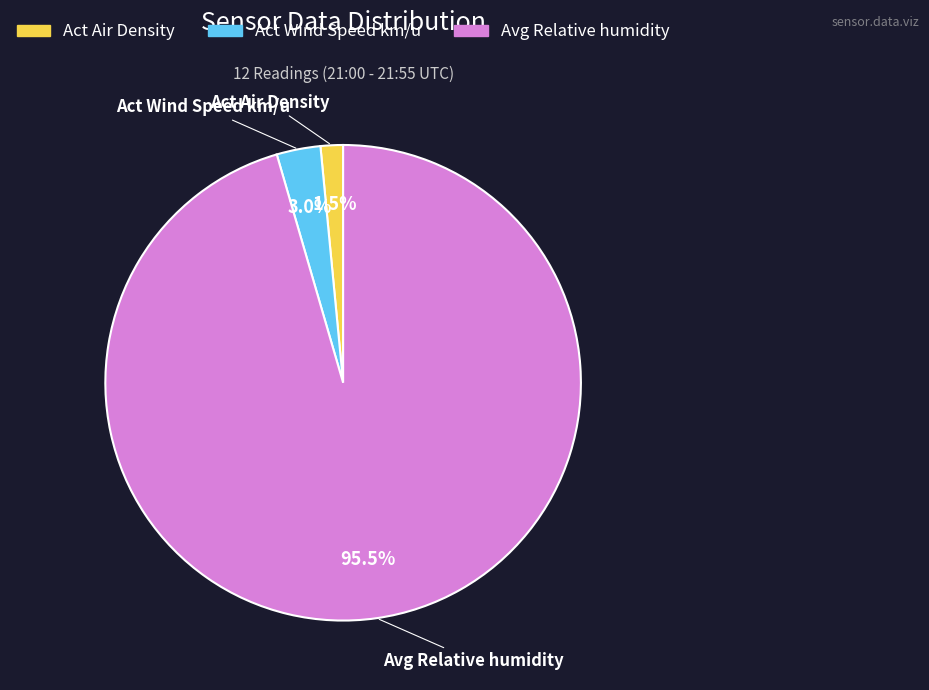

Which category has the biggest portion of the pie?

Avg Relative humidity